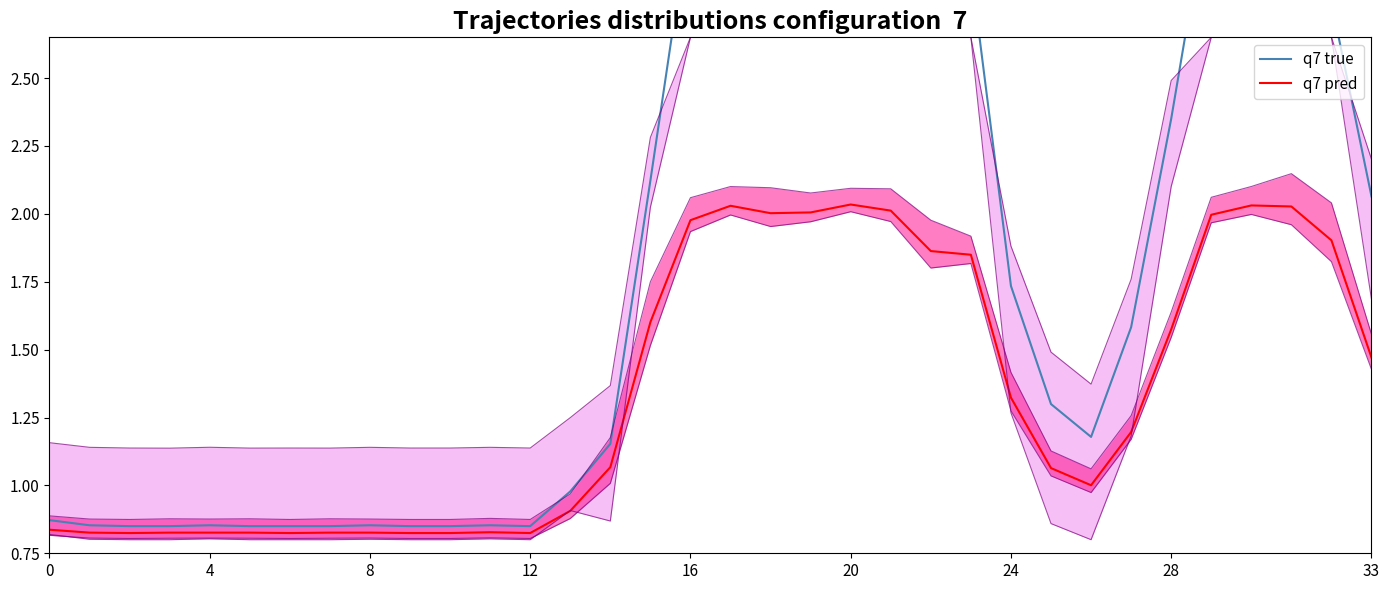

How many interior local valleys does the q7 true series have?

4